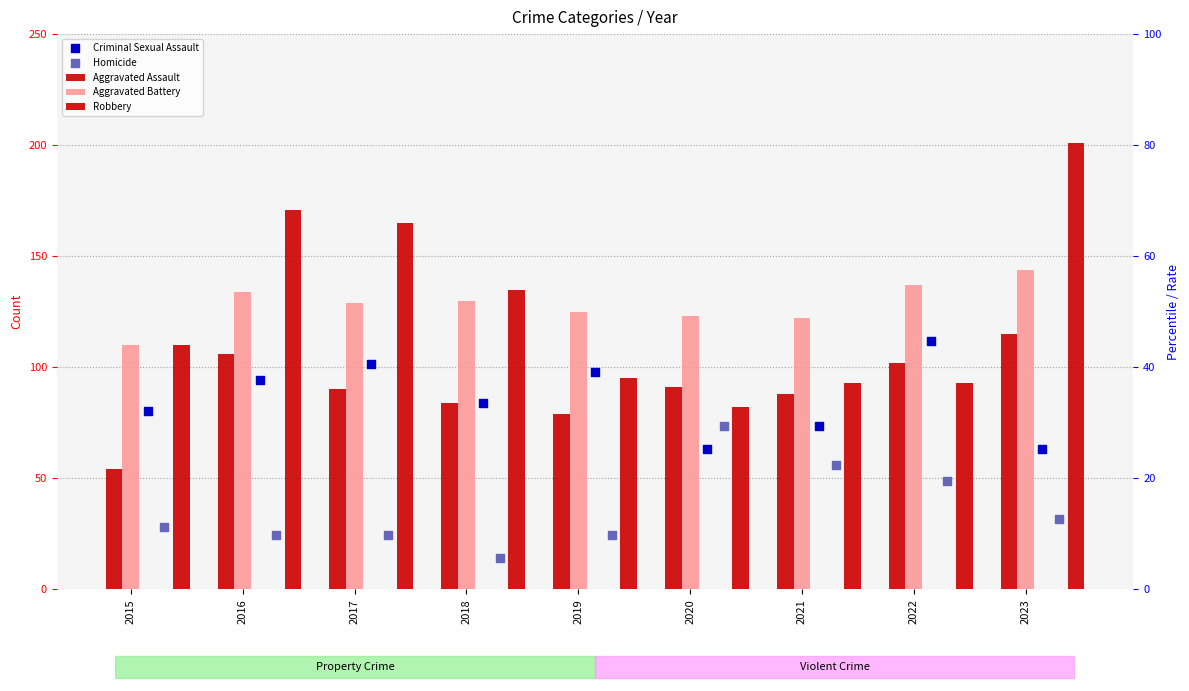

Which series reaches the minimum Y coordinate?

Homicide